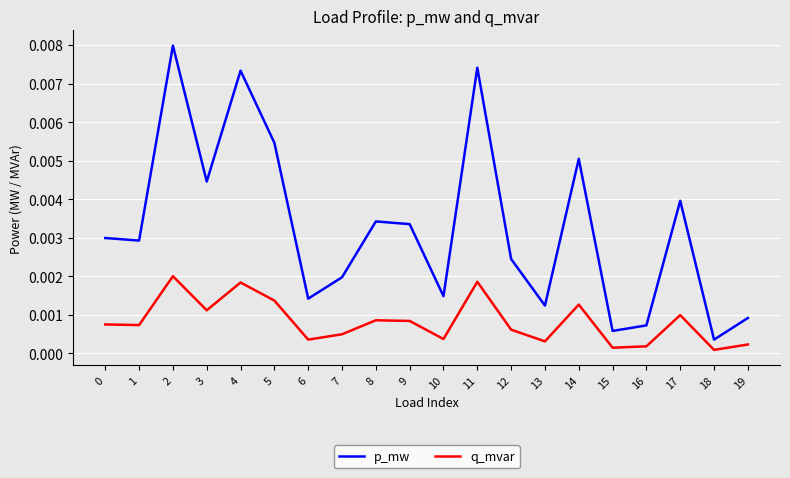

Which series has the widest spread of values?

p_mw